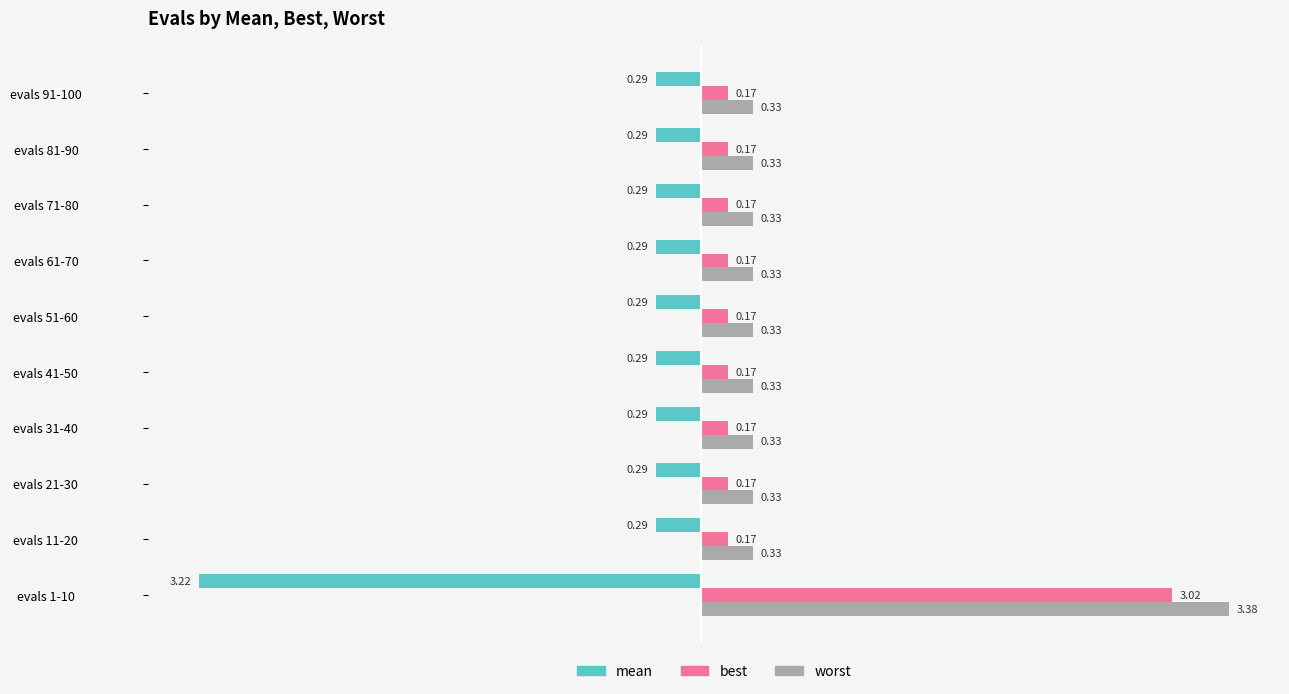

At how many categories does at least one series exceed 1?

1